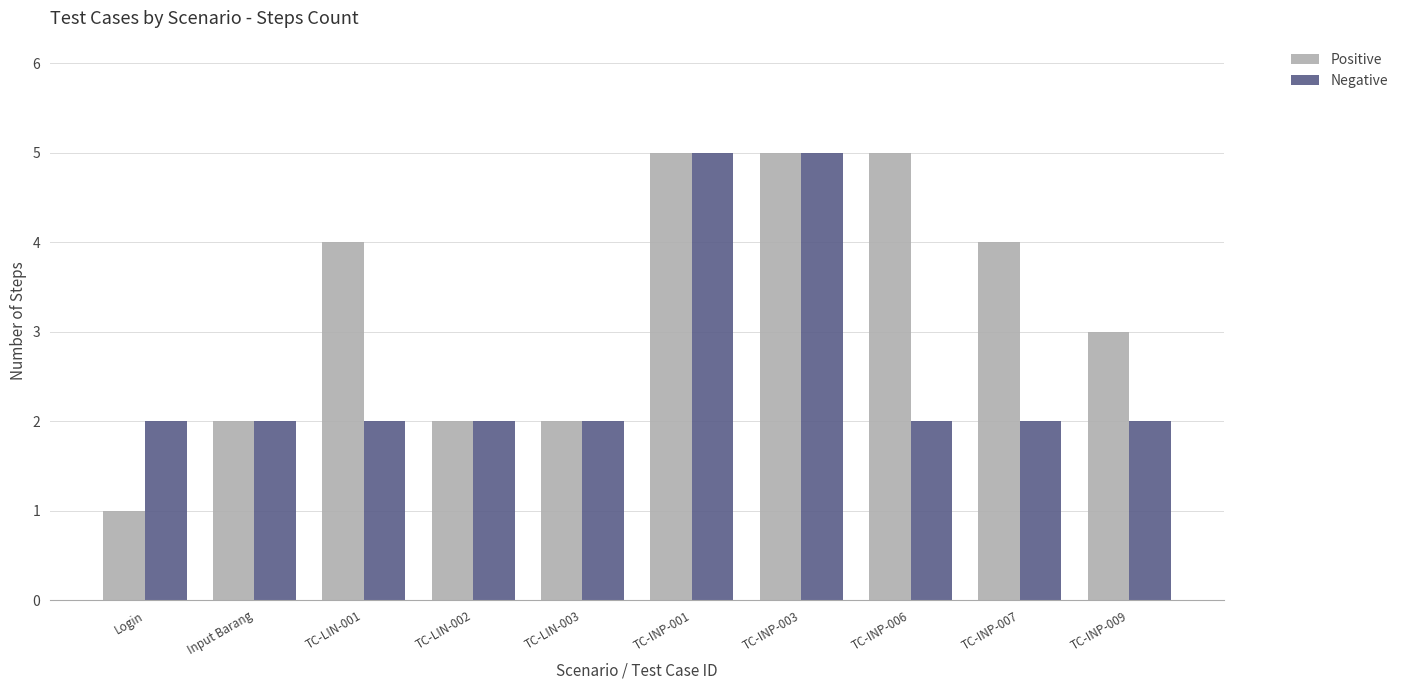

Reading right to left, transcribe all the data shown in this chart.

Positive: 3	4	5	5	5	2	2	4	2	1
Negative: 2	2	2	5	5	2	2	2	2	2